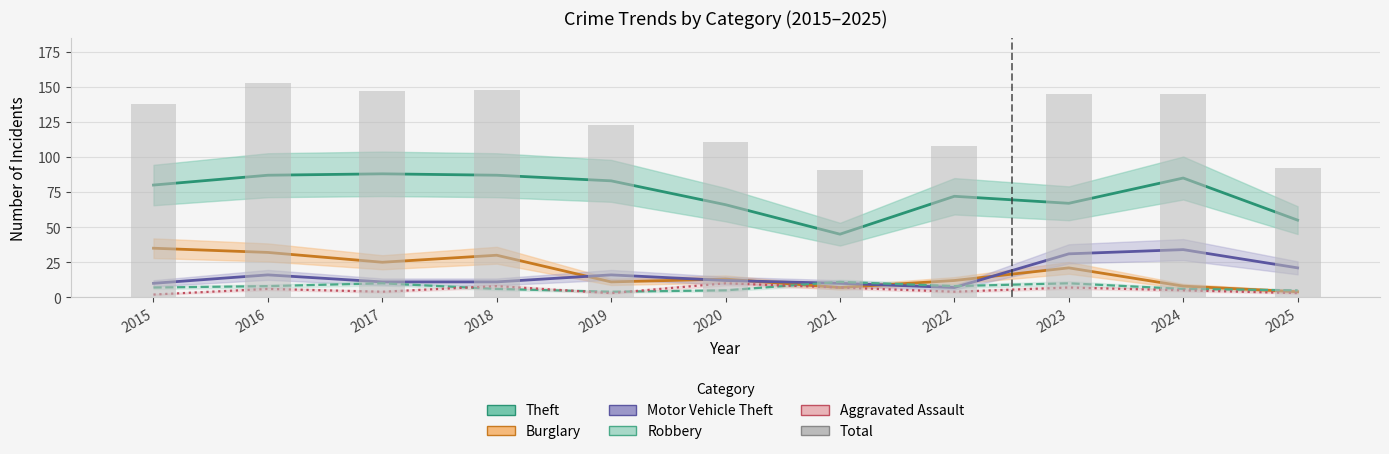

What is the spread (max minus min) of values at 2023?

138